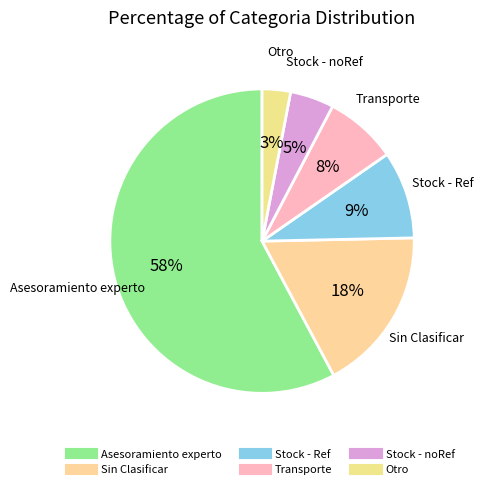

How many slices are in this pie chart?

6